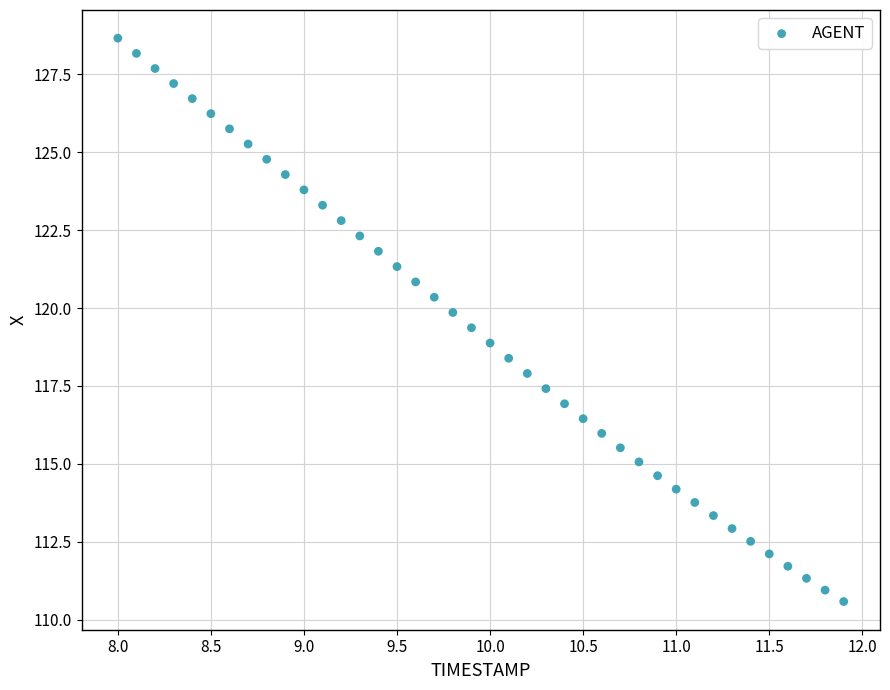

What is the range of X values (max minus min)?

3.9